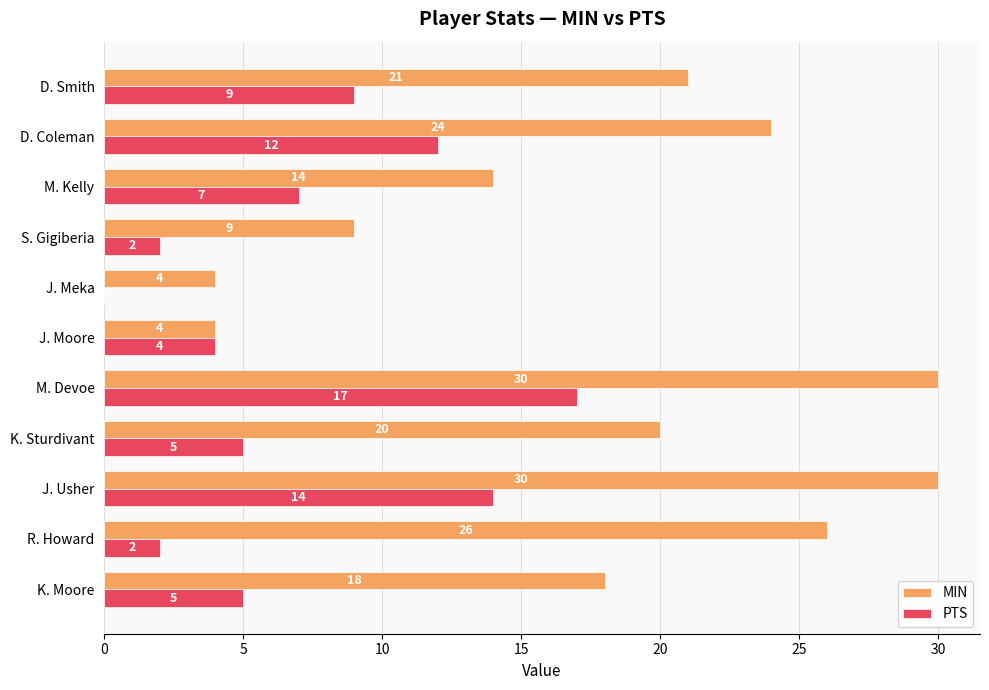

How many distinct data groups are displayed?

2